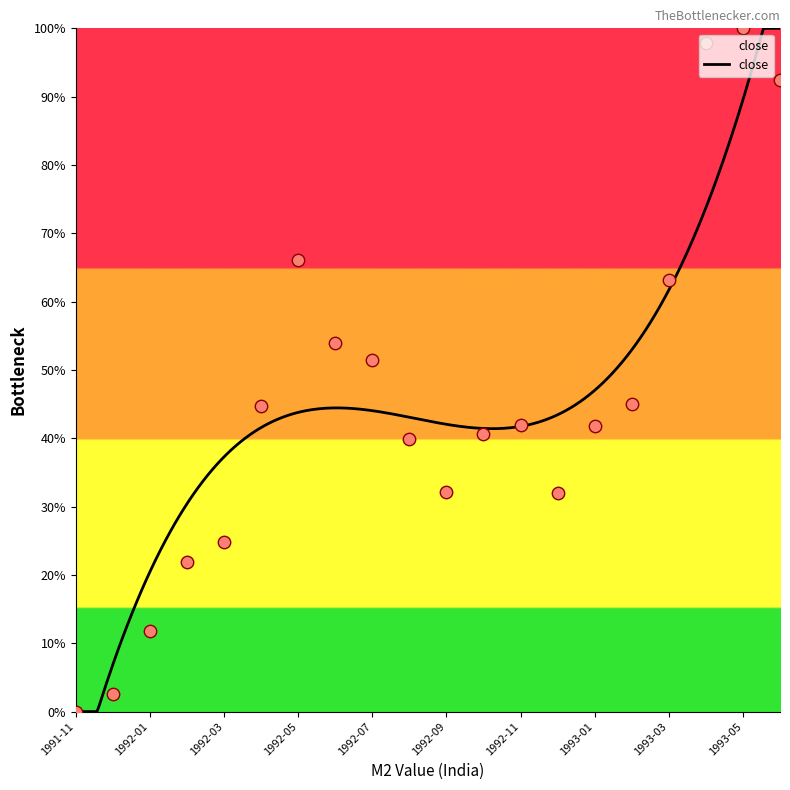

Which has a higher value, 1991-12 or 1993-02?

1993-02